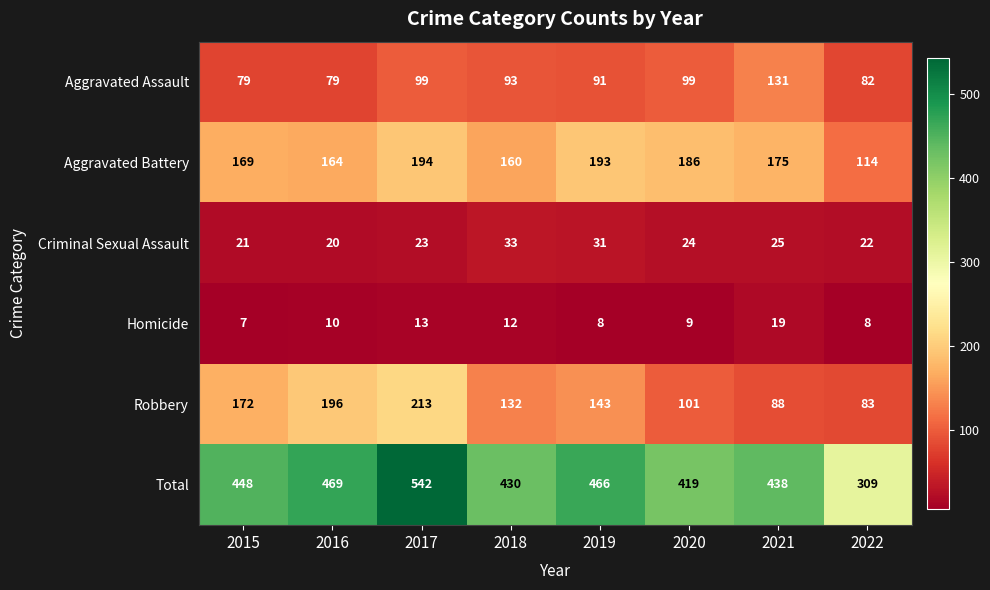

What is the lowest value of the Aggravated Battery series?

114